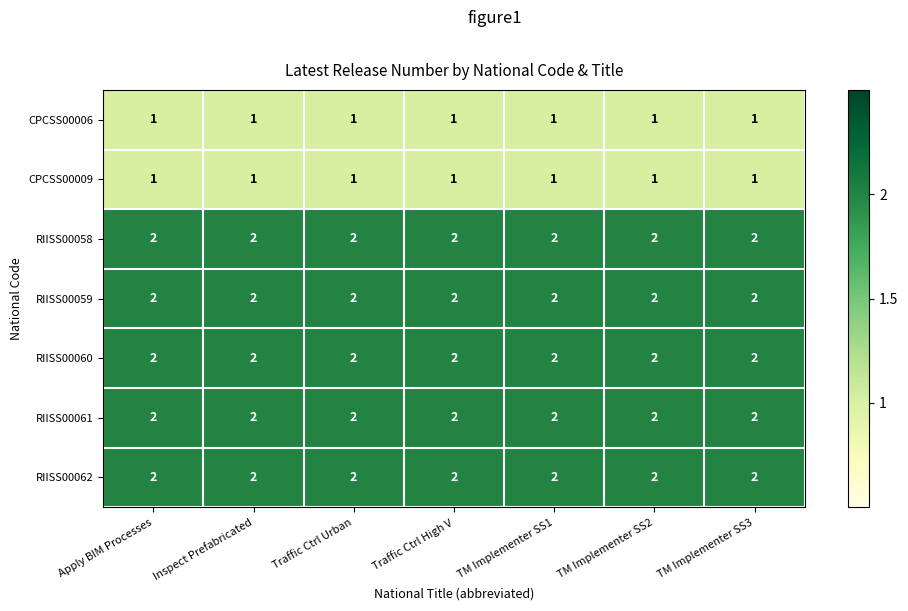

What is the total value across all series at TM Implementer SS3?

12